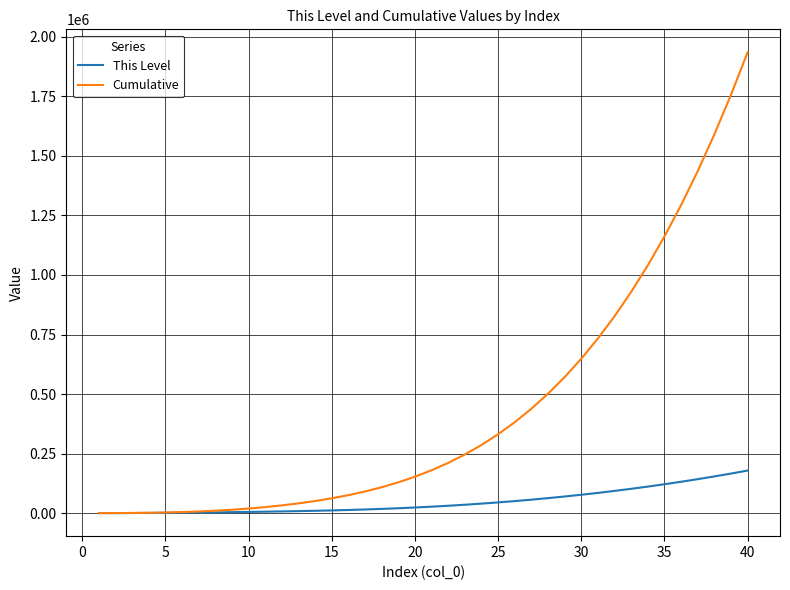

Which series has the widest spread of values?

Cumulative